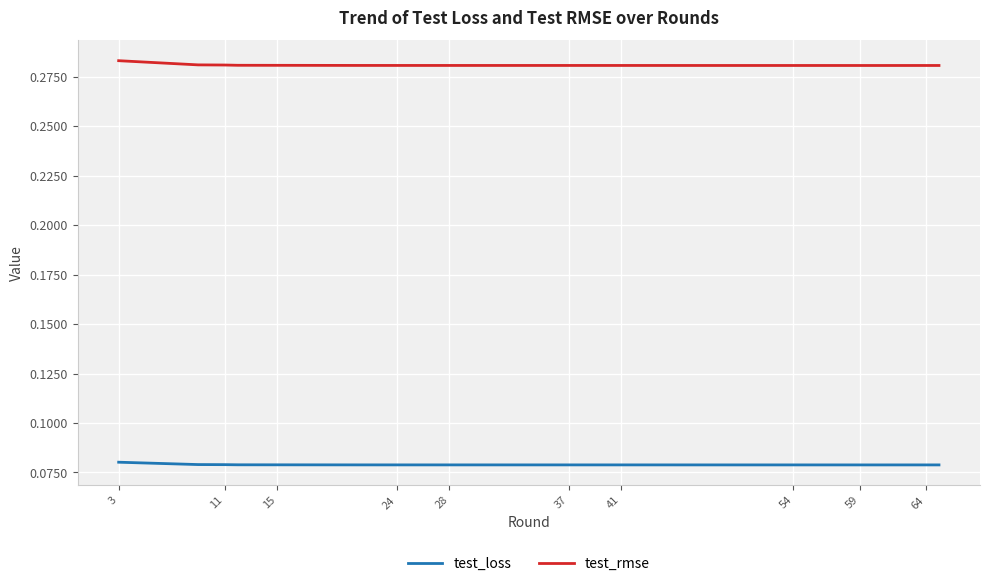

True or false: test_loss and test_rmse intersect in this chart.

False